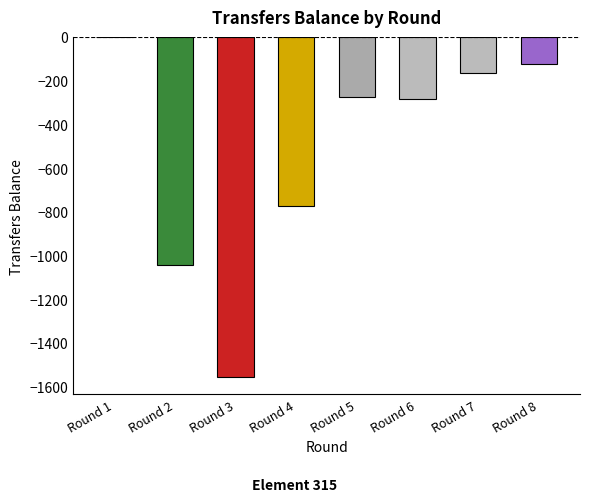

At which category does the chart reach its peak across all series?

Round 1